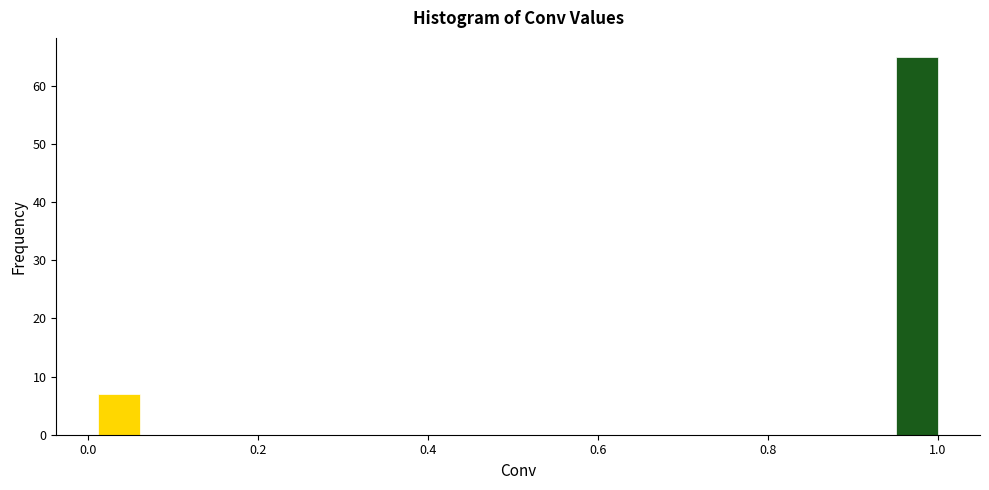

Read against the x-axis, roughly where is the centre of the tallest bar?

0.98